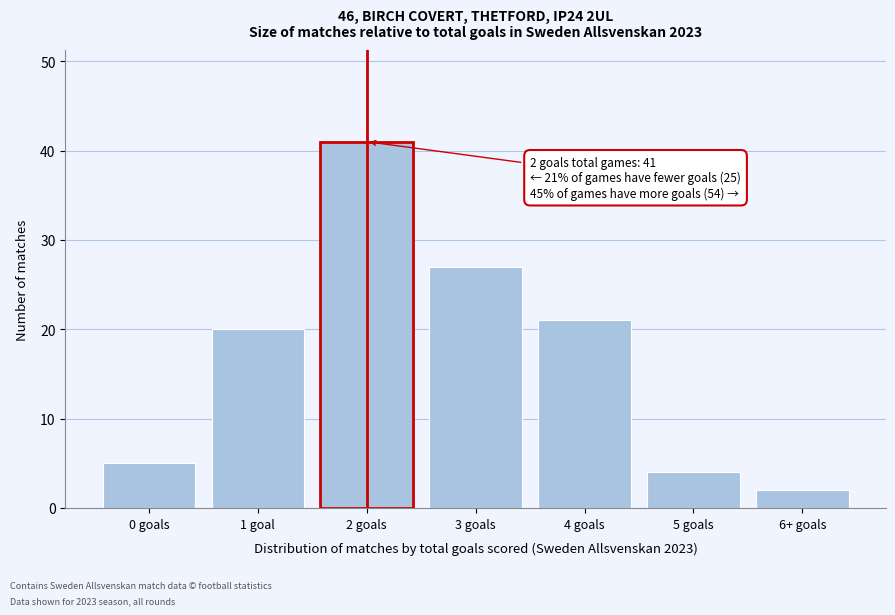

Reading left to right, transcribe all the data shown in this chart.

0 goals=5	1 goal=20	2 goals=41	3 goals=27	4 goals=21	5 goals=4	6+ goals=2